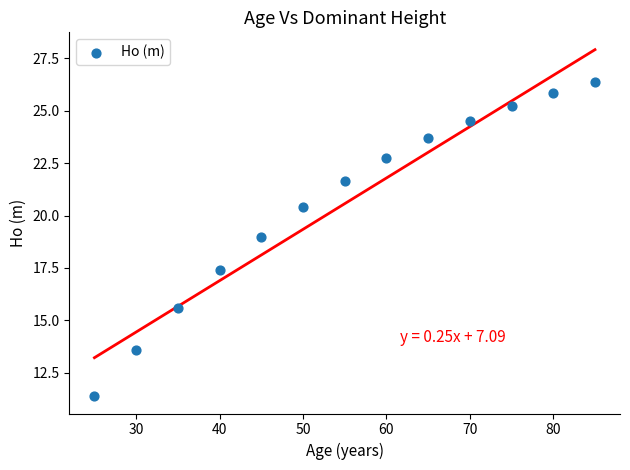

What is the range of X values (max minus min)?

60.0